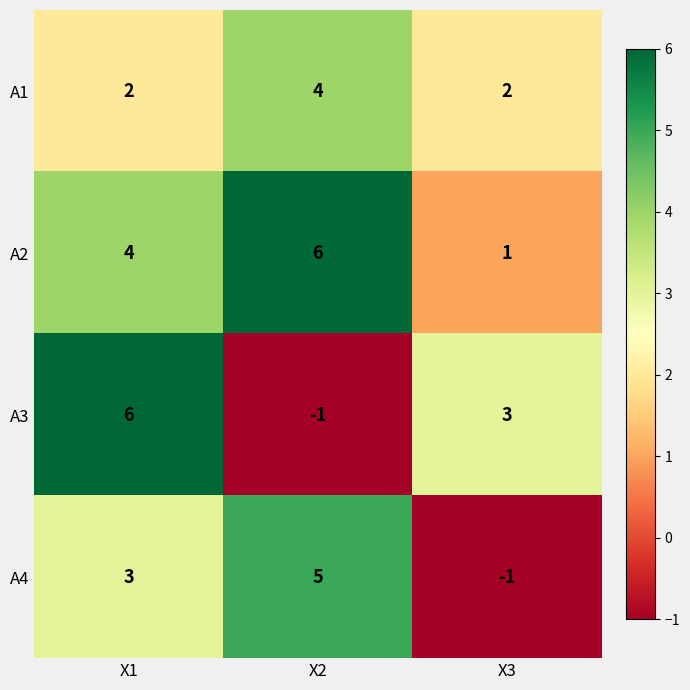

Which series has the largest total across all categories?

A2